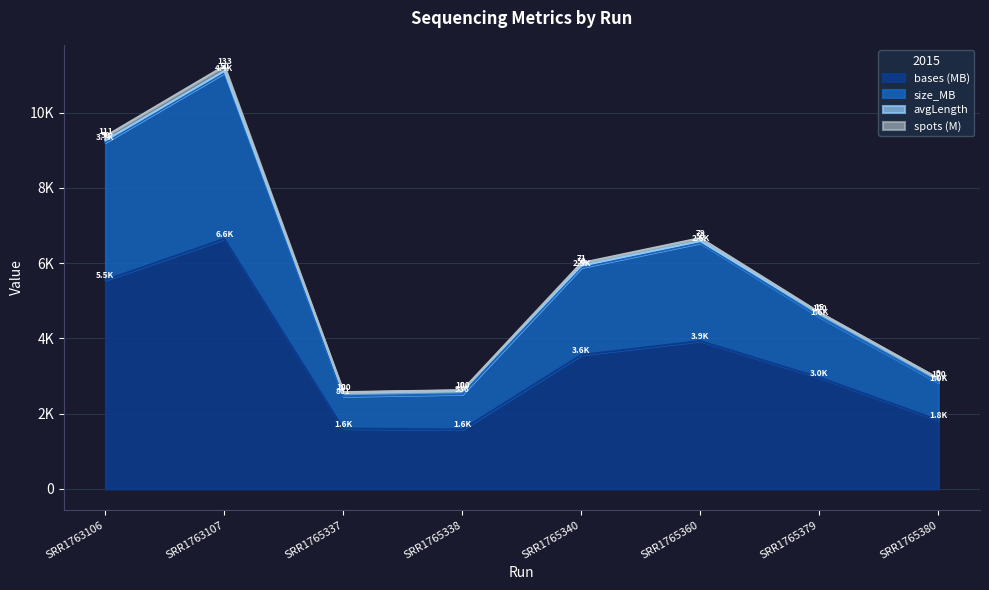

Does the chart display data point markers on the line(s)?

No